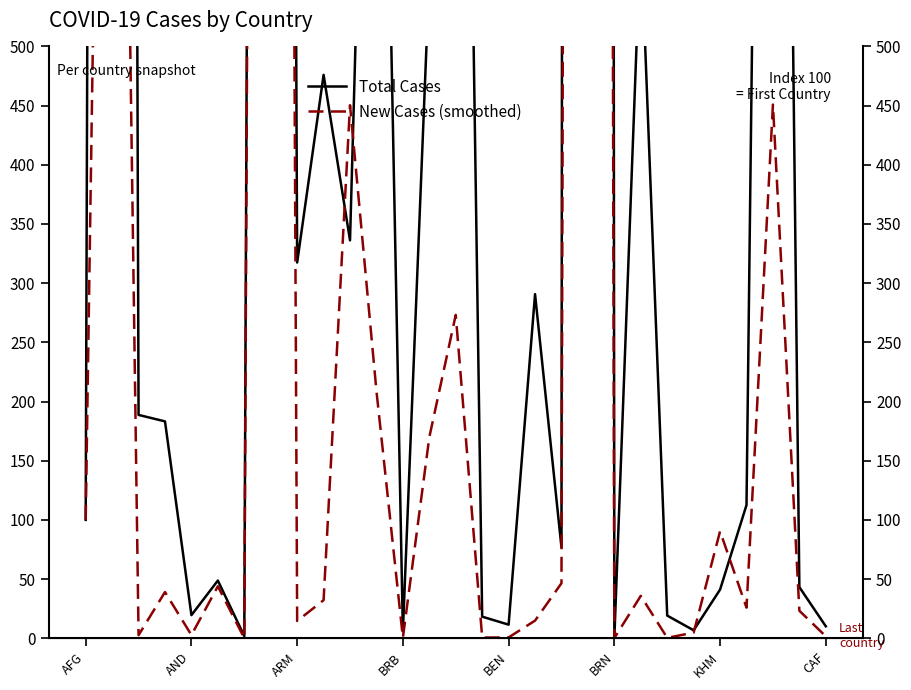

True or false: New Cases (smoothed) has a value of 0.4 at CAF.

False